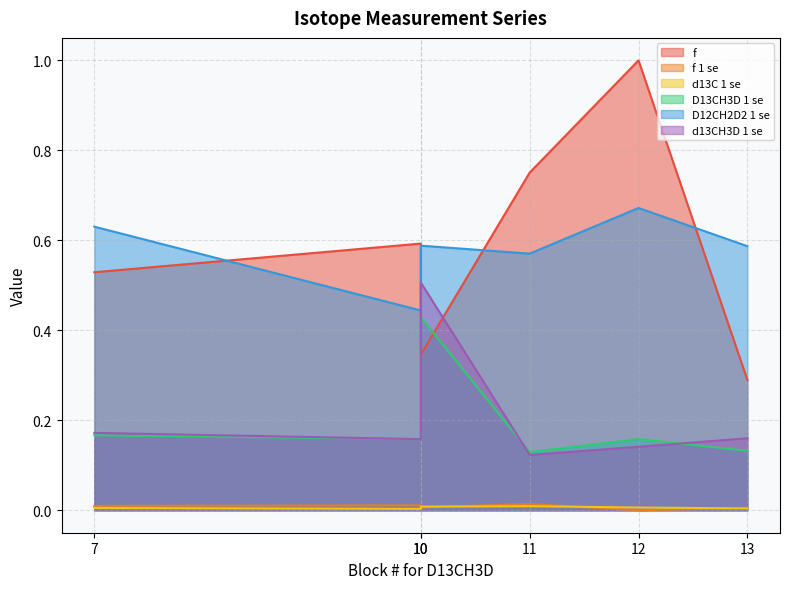

Where is the first local minimum for f?

10